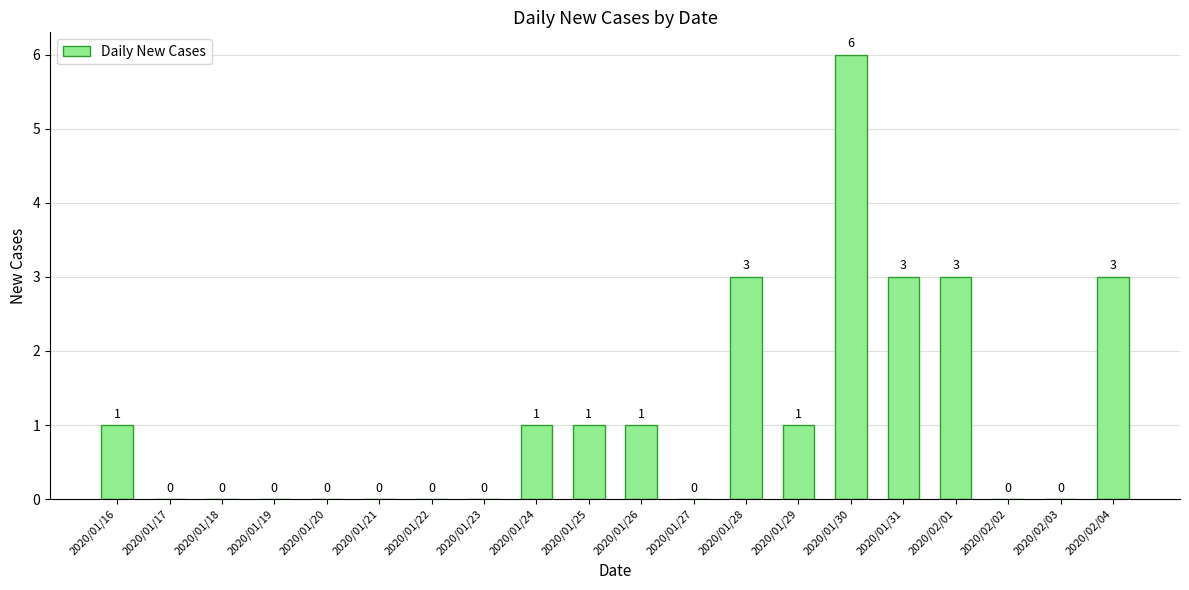

What is the sum of all values?

23